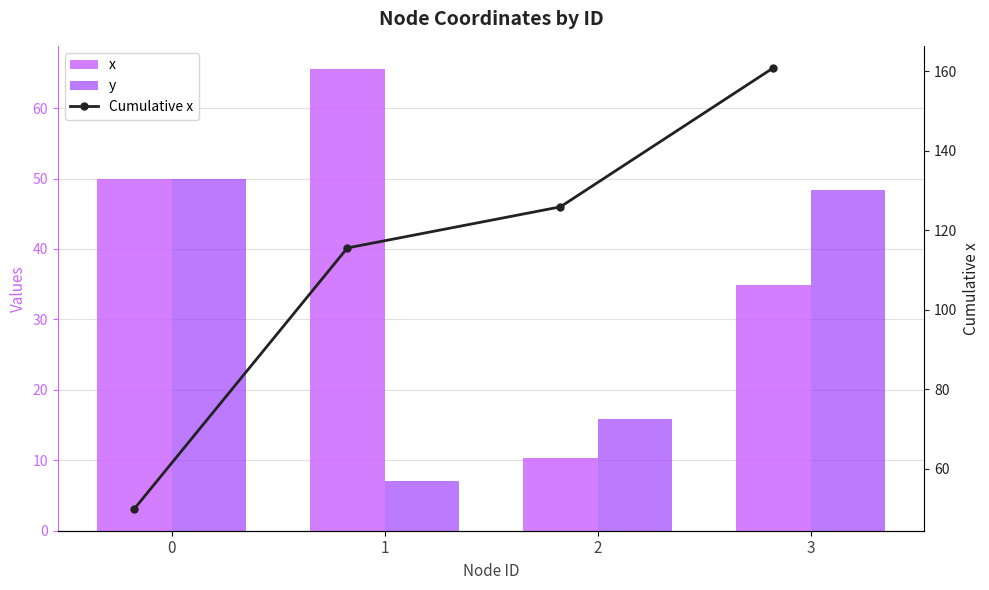

What is the spread (max minus min) of values at 2?

115.6